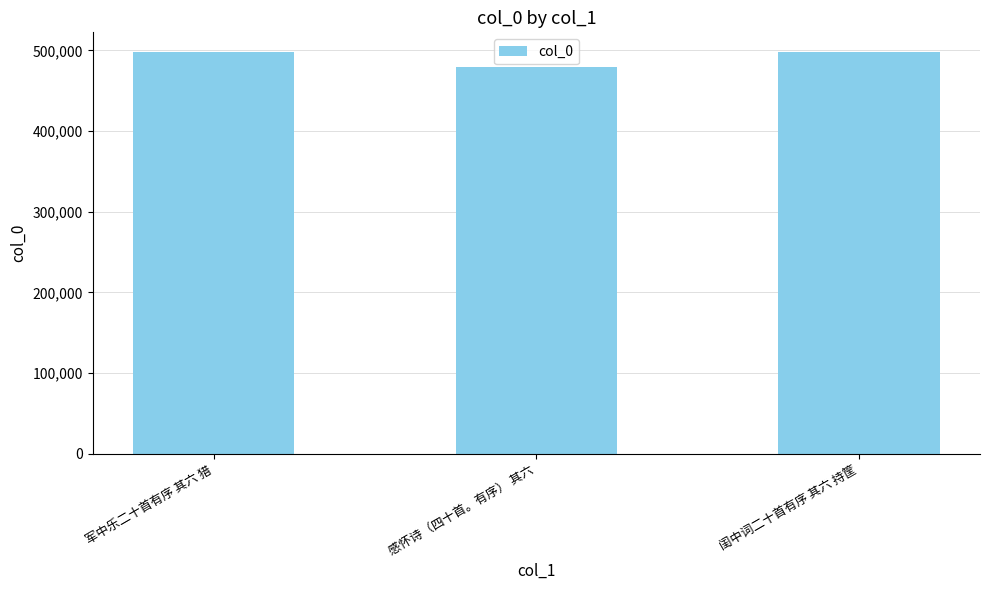

Between 军中乐二十首有序 其六 猎 and 感怀诗（四十首。有序） 其六, which is larger?

军中乐二十首有序 其六 猎